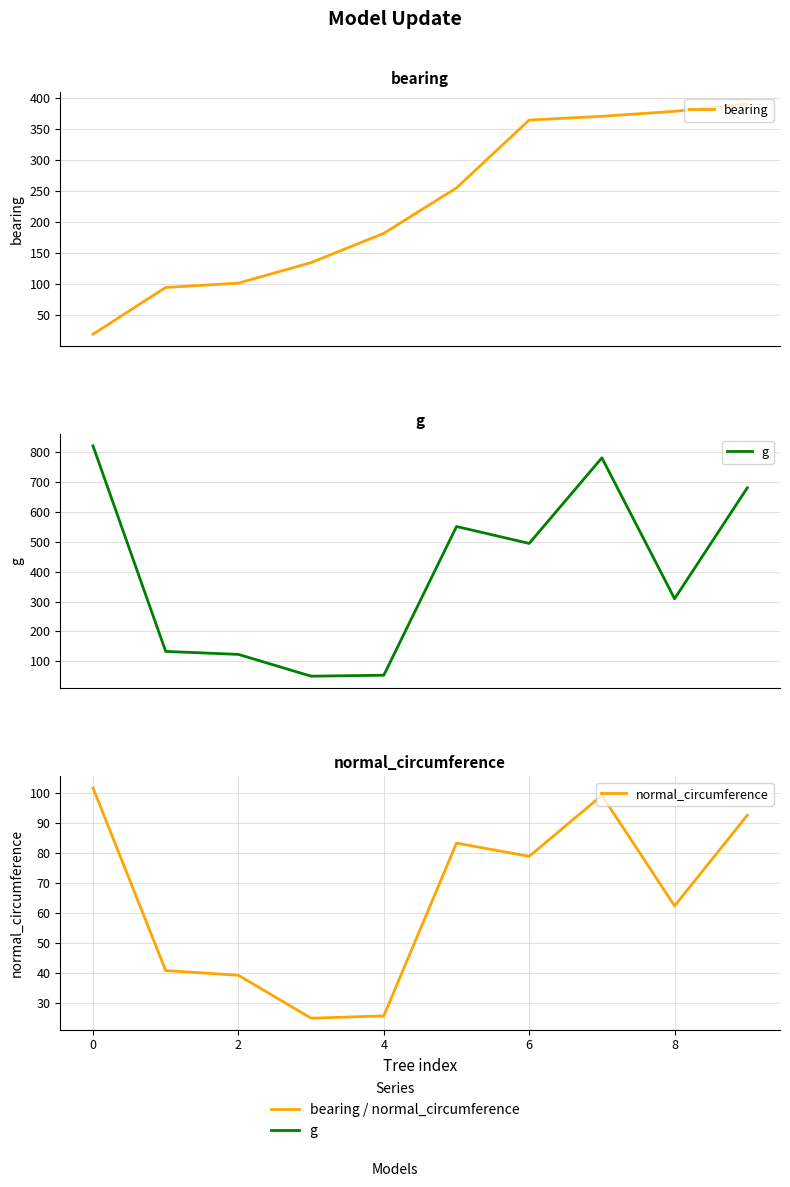

True or false: normal_circumference and g cross at least once.

False